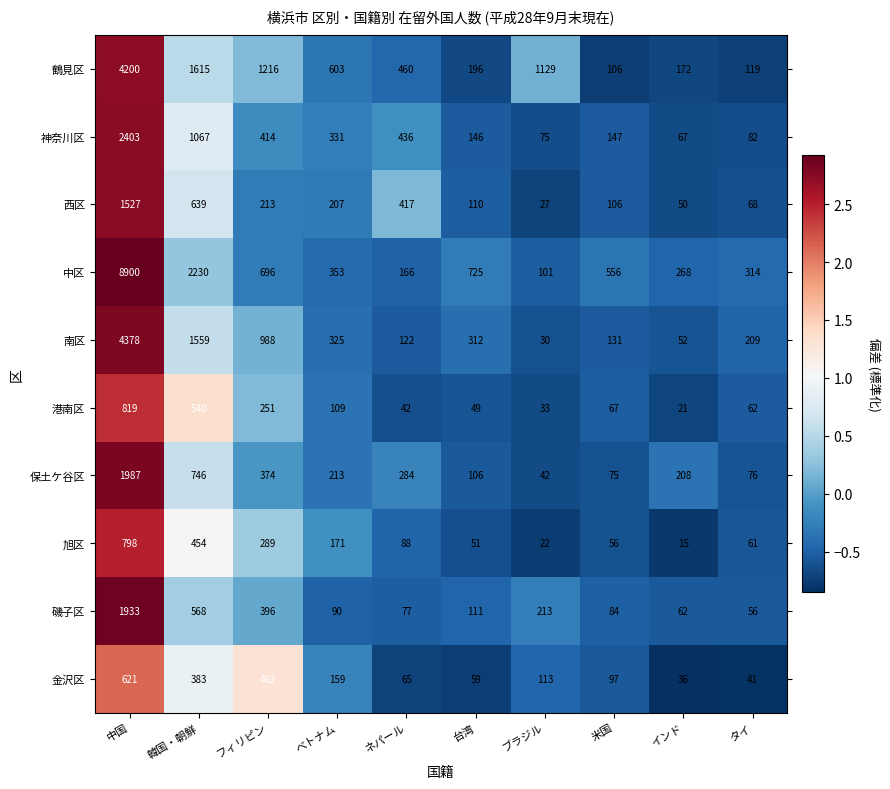

What is the greatest value displayed?

8900